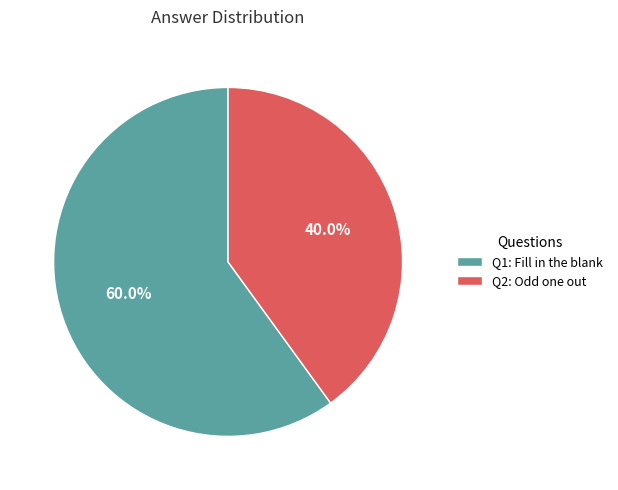

Rank the categories by value from highest to lowest.

Q1: Fill in the blank, Q2: Odd one out